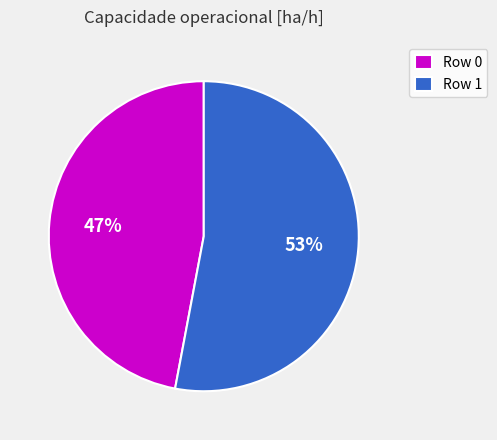

To the nearest percent, what is the difference between the largest and smallest slice percentages?

6%